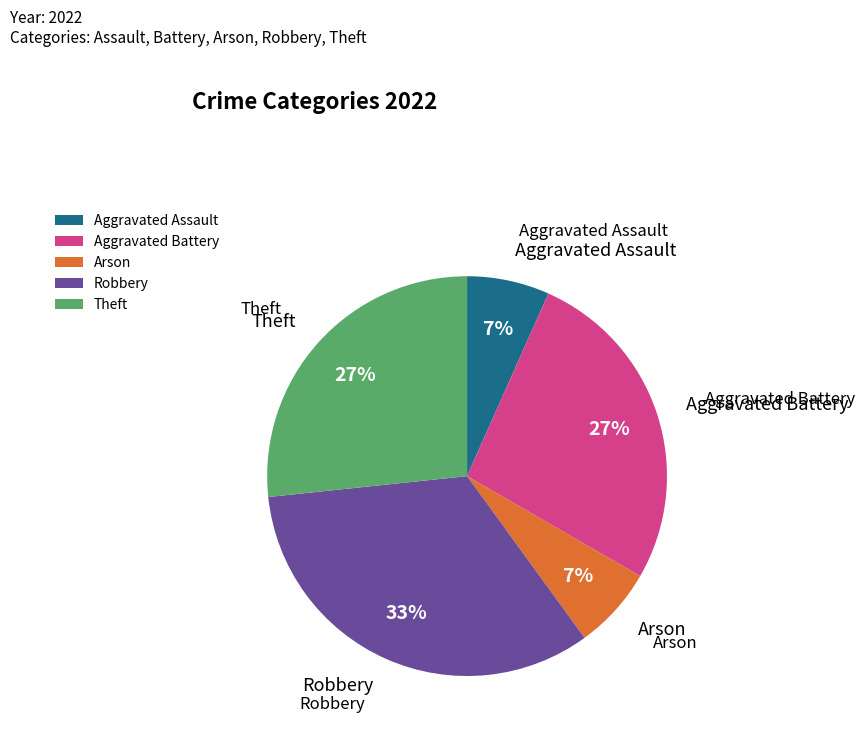

How many slices are in this pie chart?

5